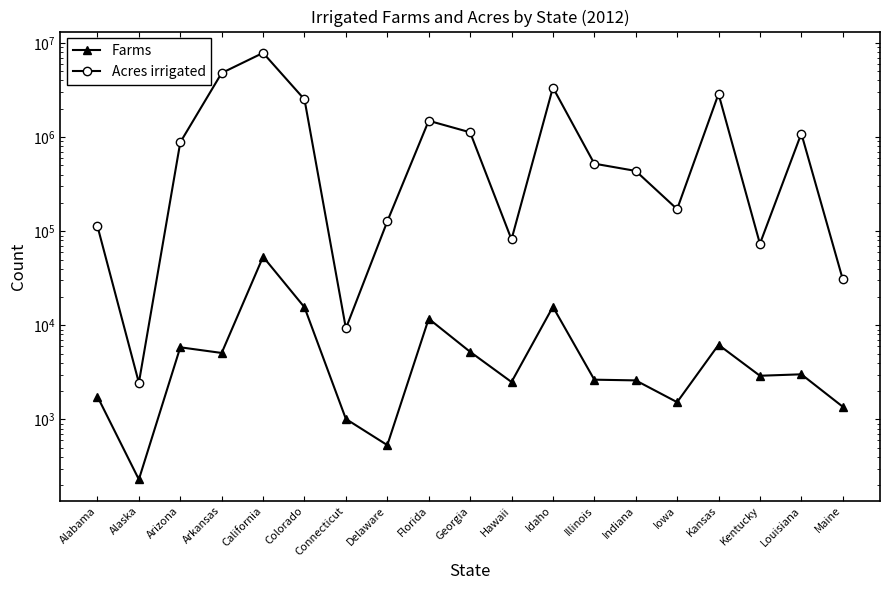

Which series has the largest total across all categories?

Acres irrigated